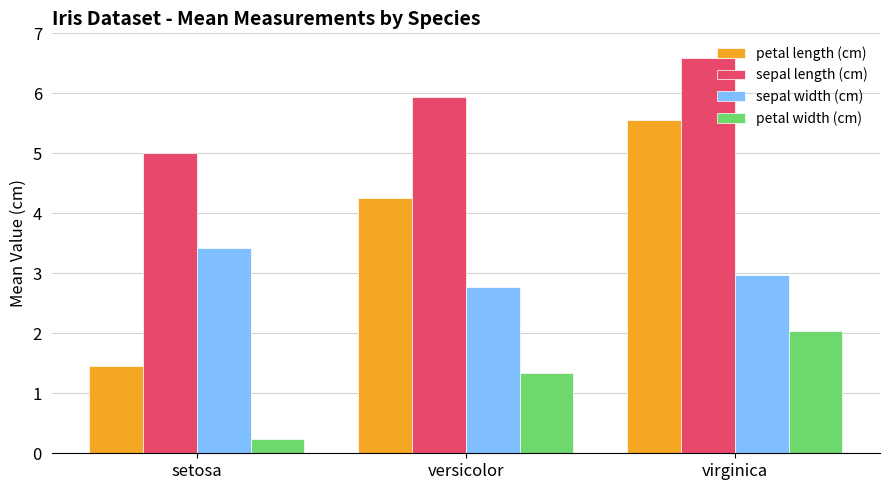

The petal width (cm) series shows 1.3 at versicolor. True or false?

True